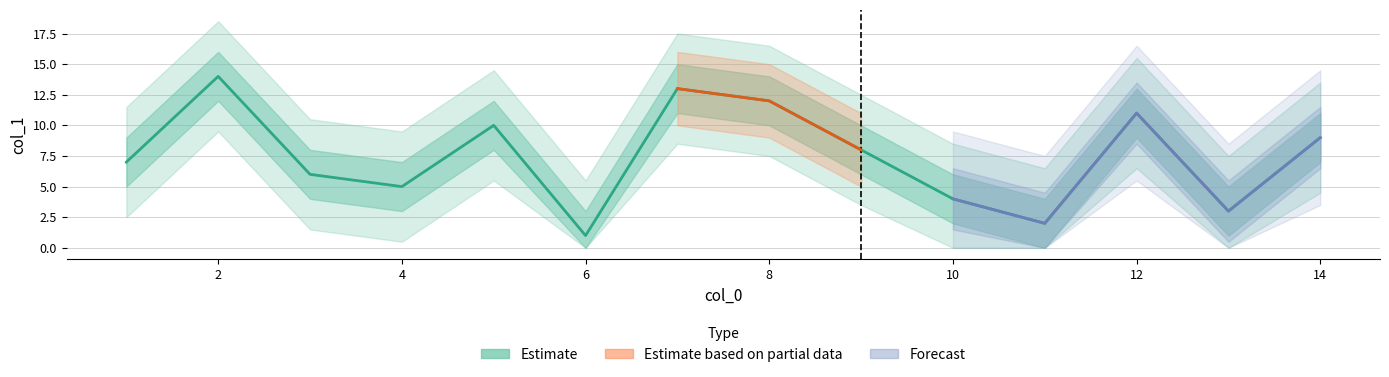

What is the change in value from 11 to 9?

+6